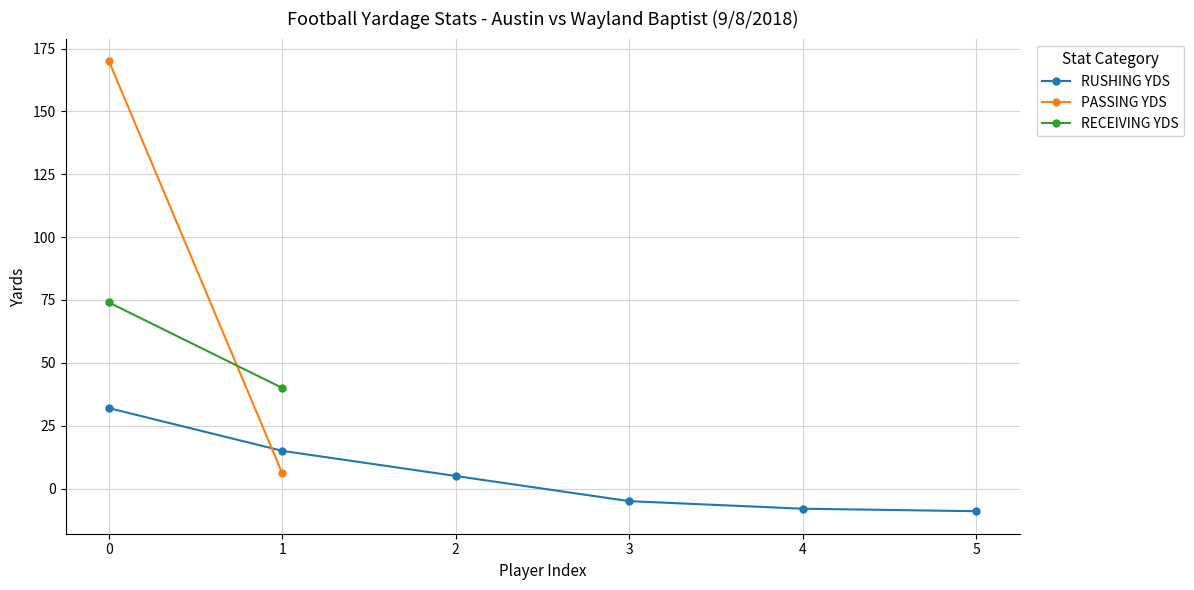

What are all the series names shown in the legend?

RUSHING_YDS, PASSING_YDS, RECEIVING_YDS